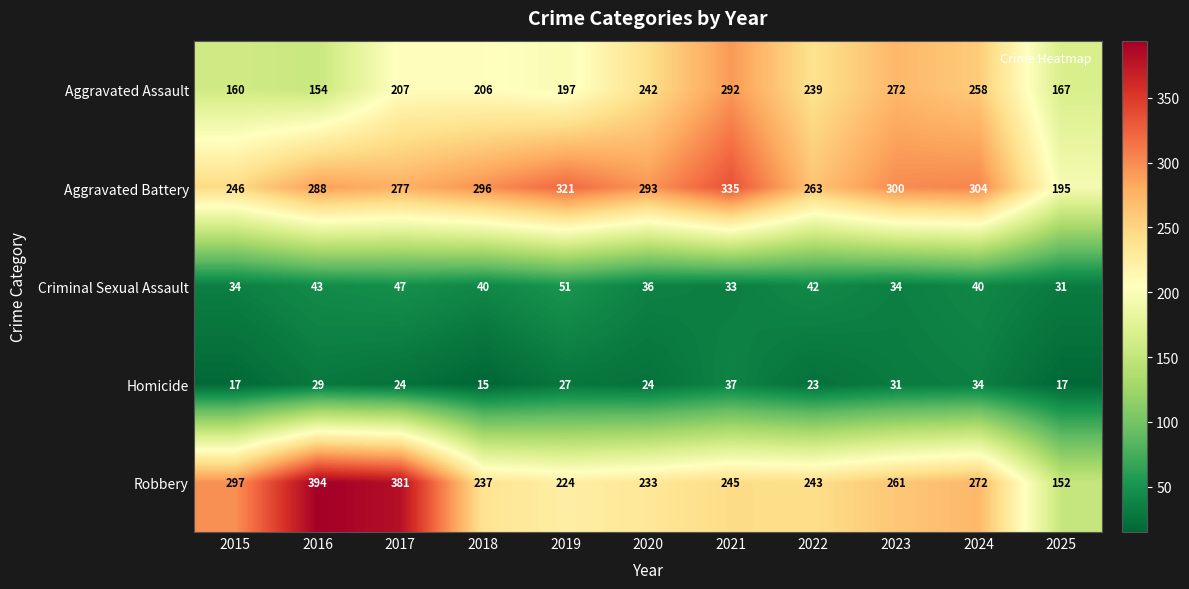

The Aggravated Assault series shows 197 at 2019. True or false?

True